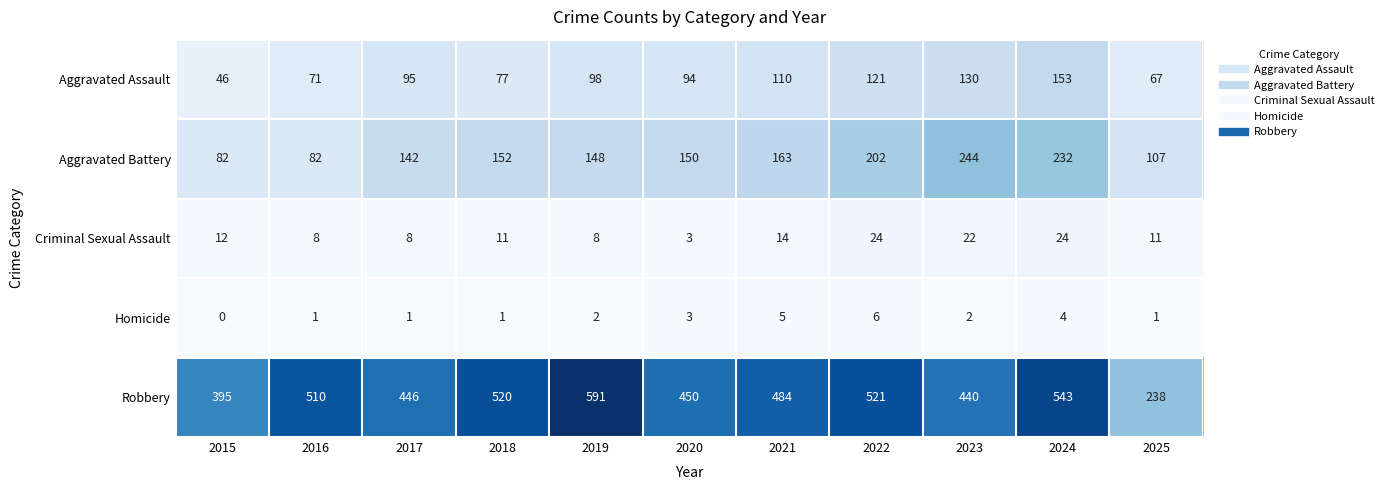

At 2018, list the series in order from largest to smallest.

Robbery, Aggravated Battery, Aggravated Assault, Criminal Sexual Assault, Homicide